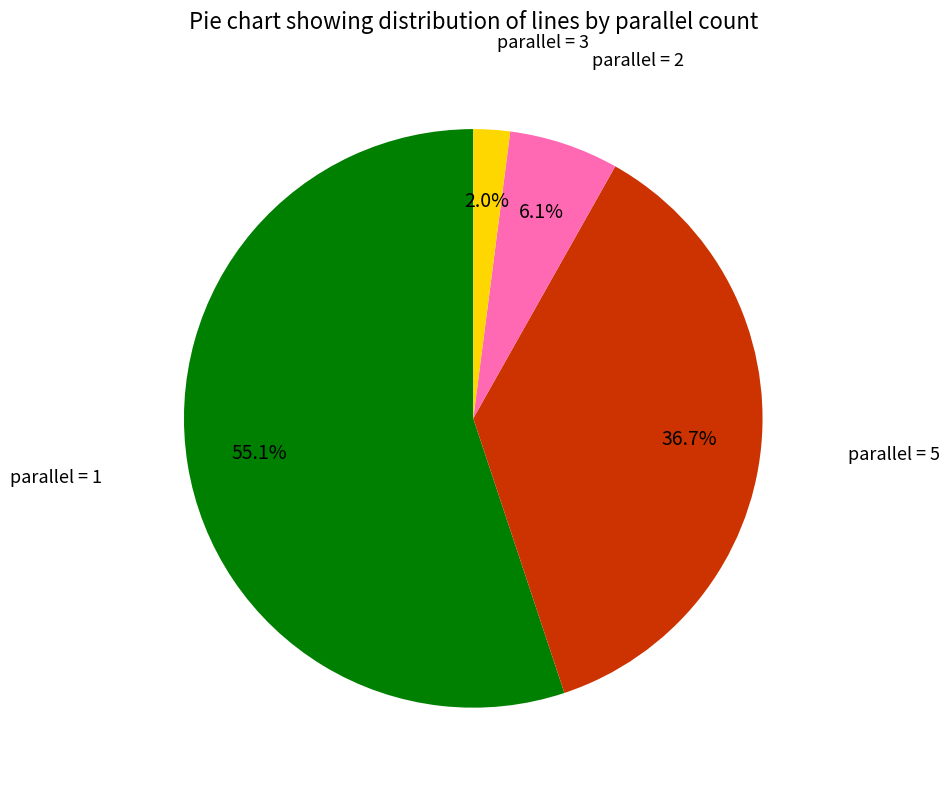

Approximately how many times larger is the value at parallel = 1 compared to parallel = 2?

9.0